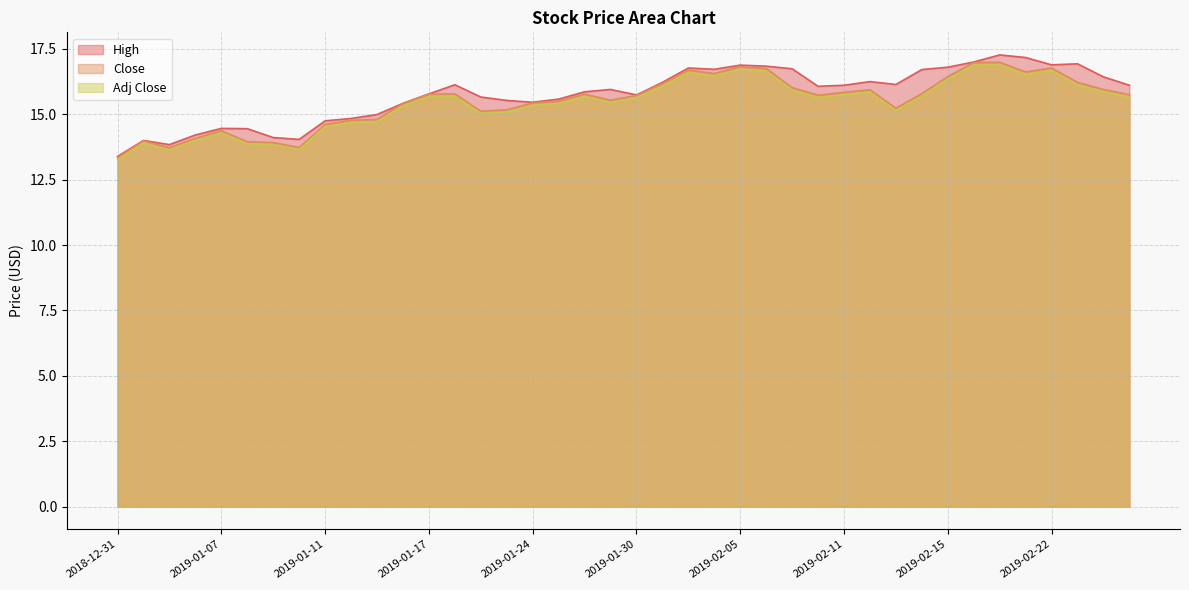

Does the chart have visible grid lines?

Yes